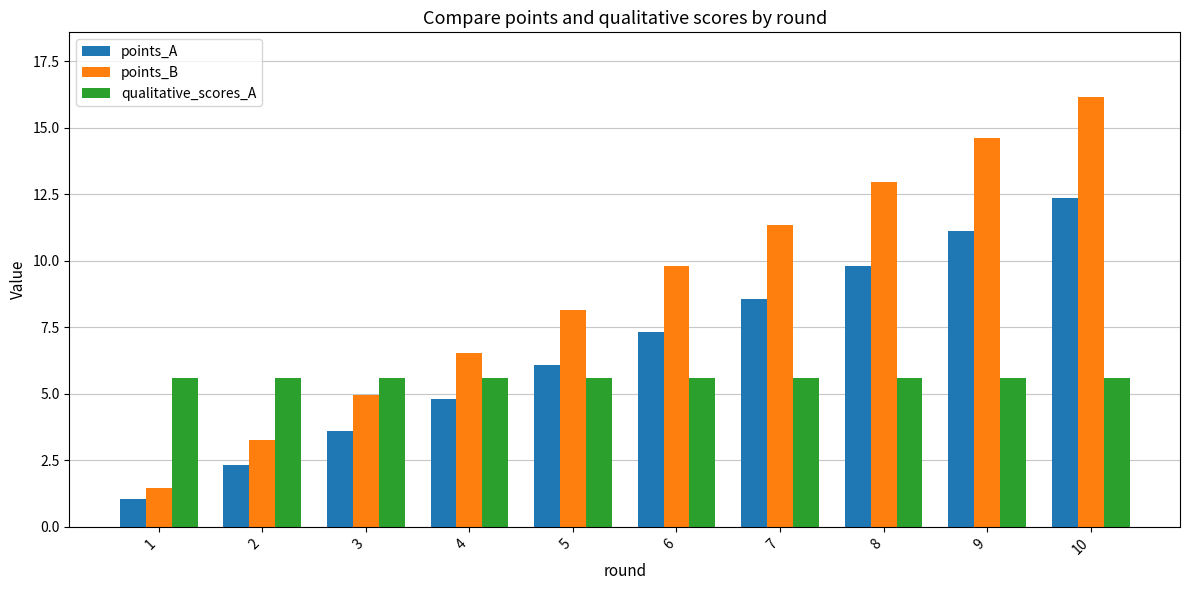

Are the bars grouped side by side (vs. stacked)?

Yes